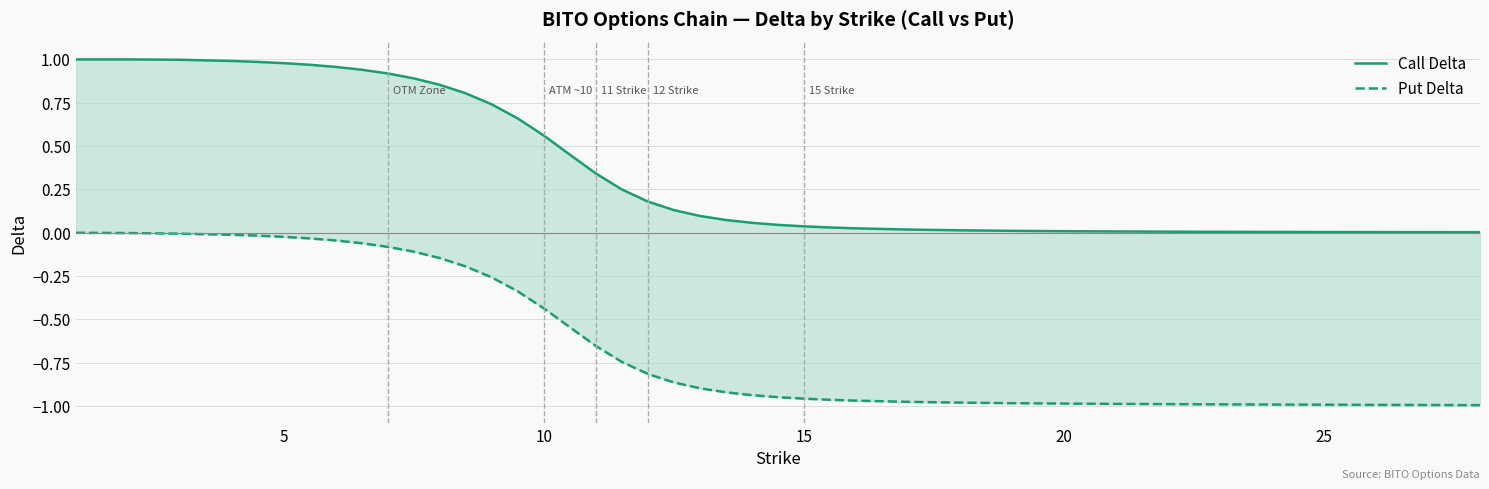

True or false: Put Delta has more than 2 points higher than both neighbors.

False